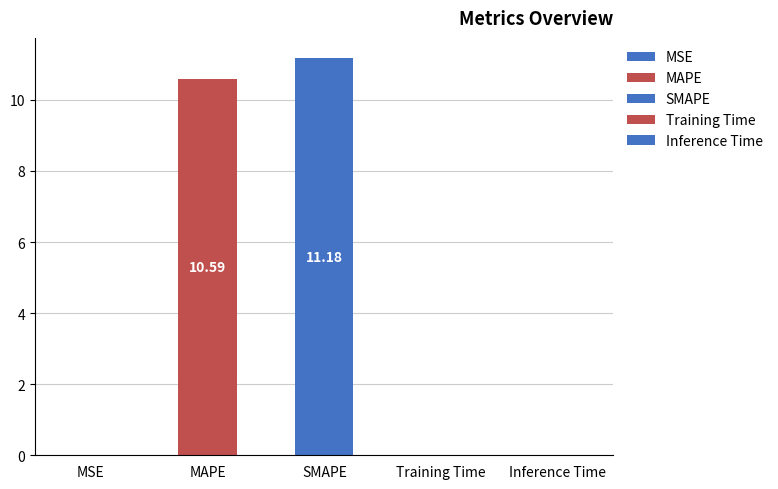

Which has a higher value, MAPE or Training Time?

MAPE